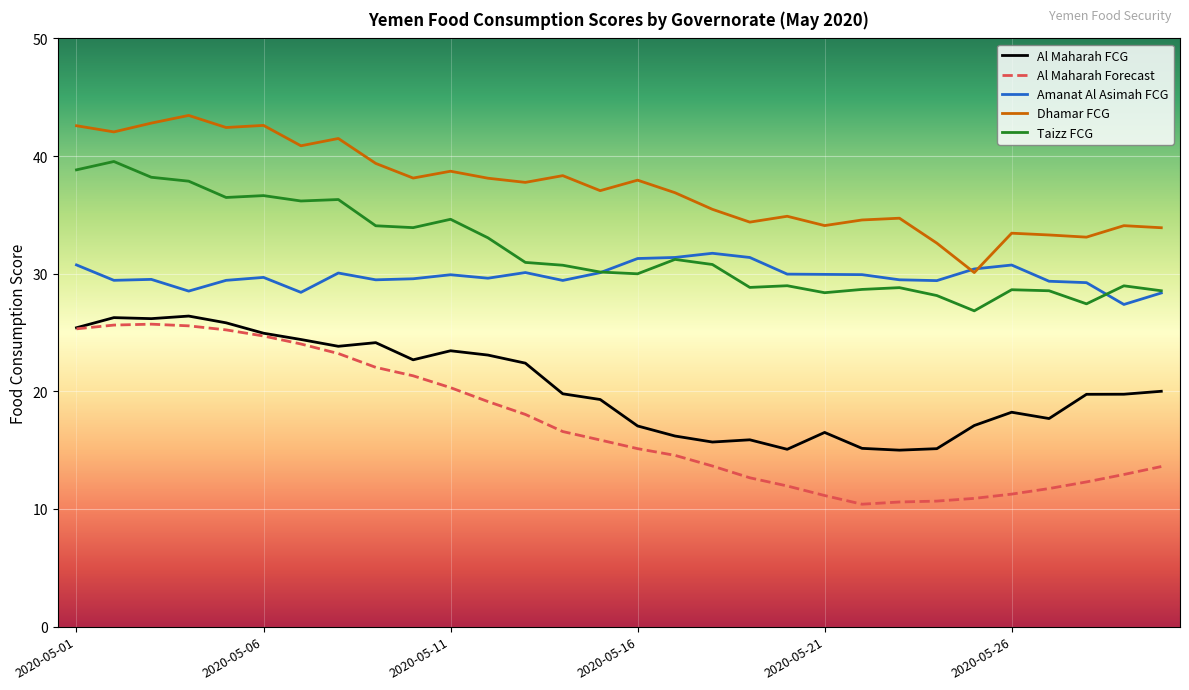

True or false: Al Maharah FCG and Taizz FCG cross at least once.

False